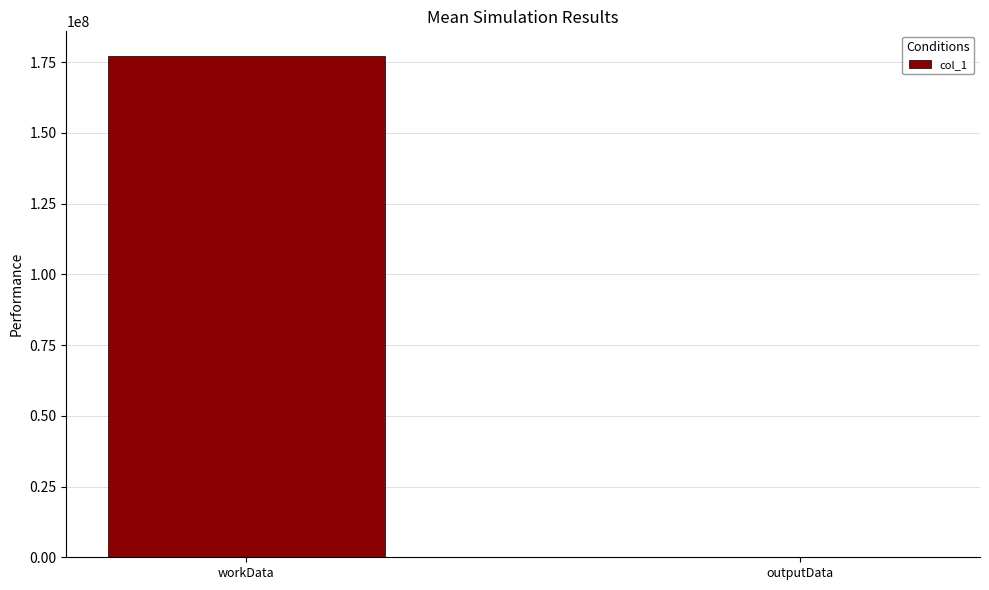

What is the sum of all values?

177011620